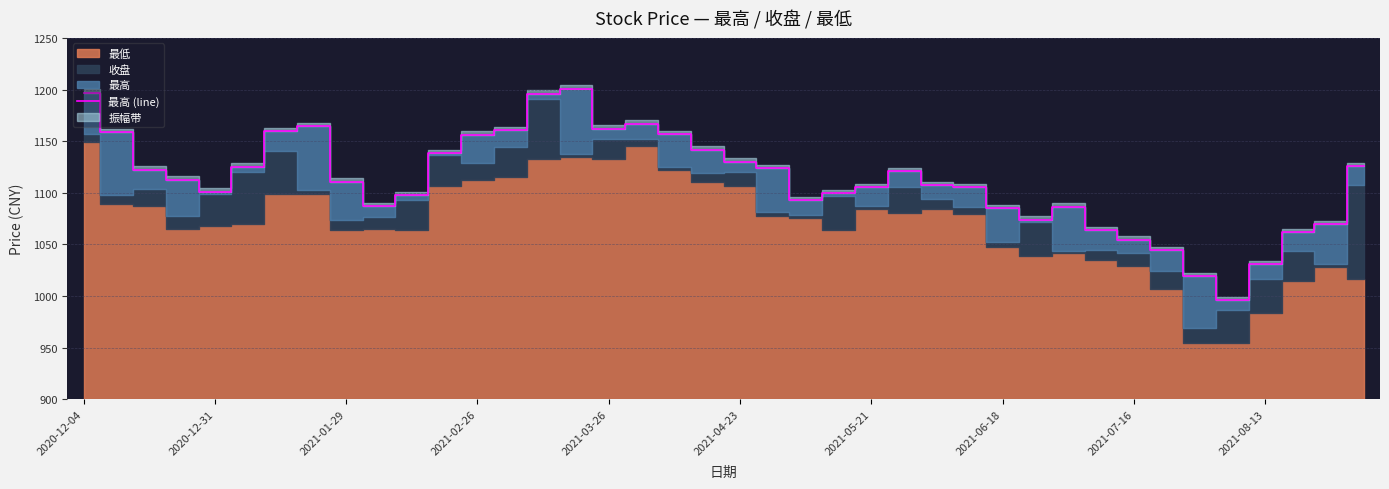

What is the approximate value at 29?

1073.8